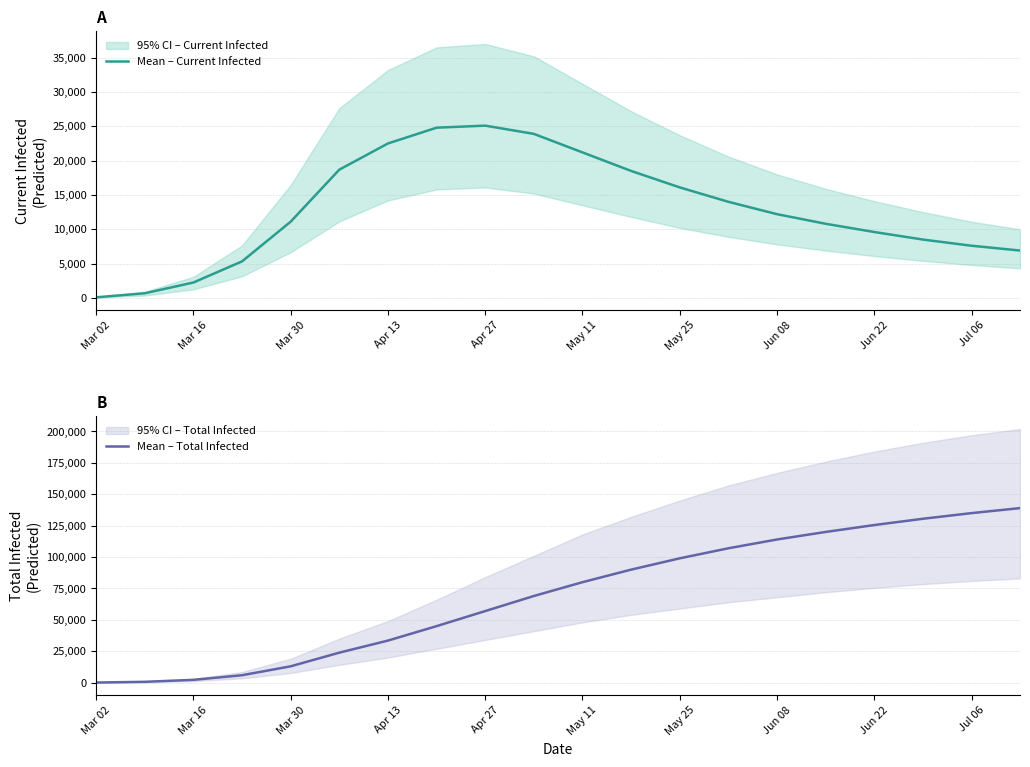

How many categories are shown in the chart?

20